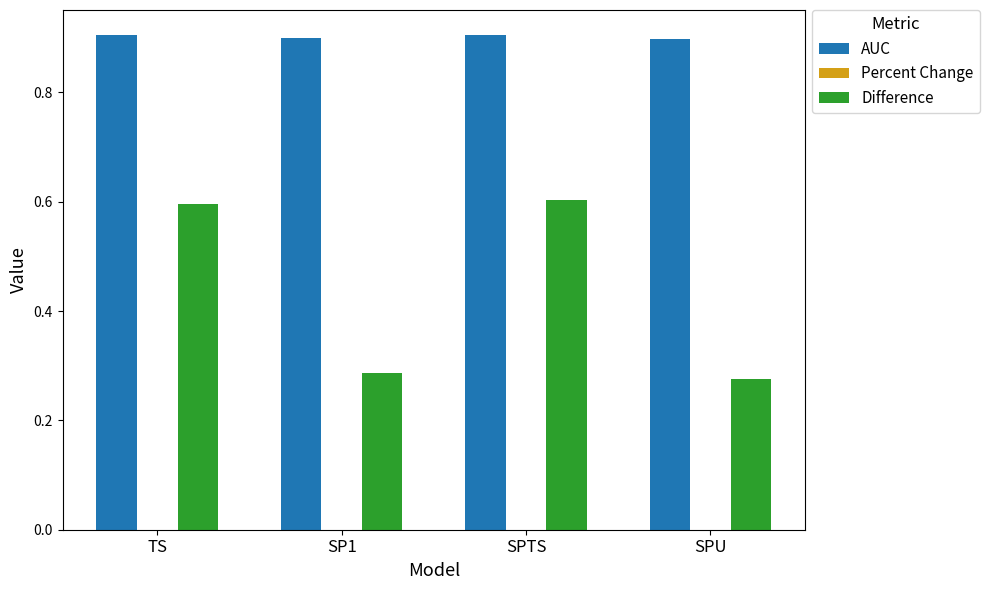

What is the spread (max minus min) of values at SPU?

0.6